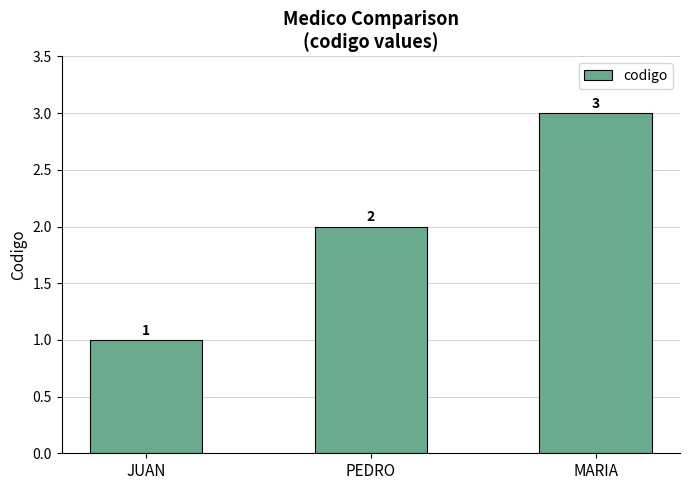

Reading left to right, transcribe all the data shown in this chart.

1	2	3